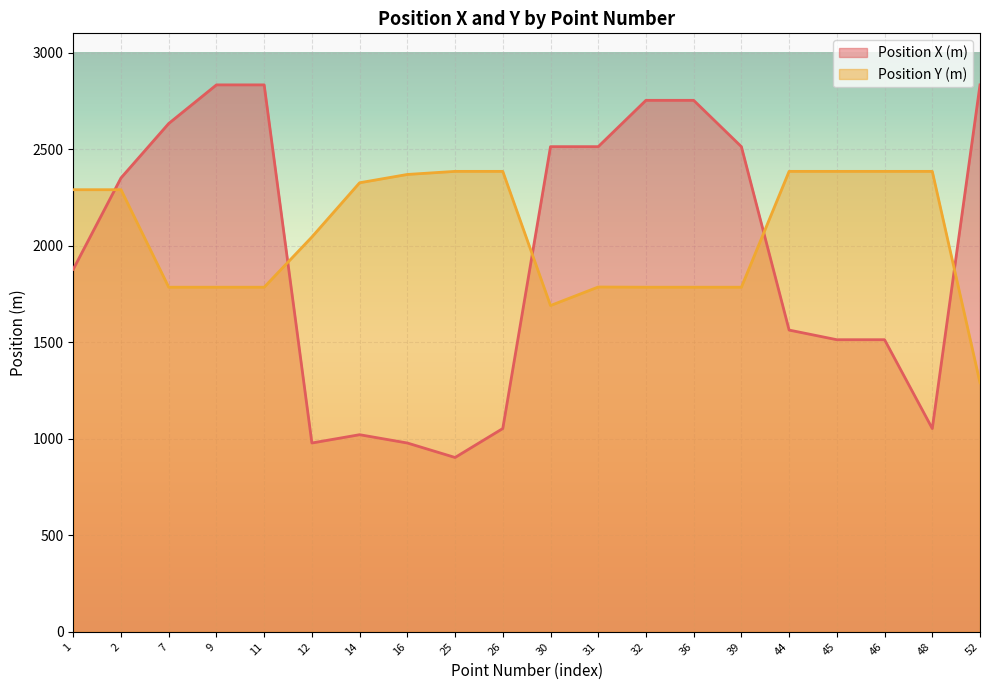

The Position X (m) series shows 1021 at 14. True or false?

True